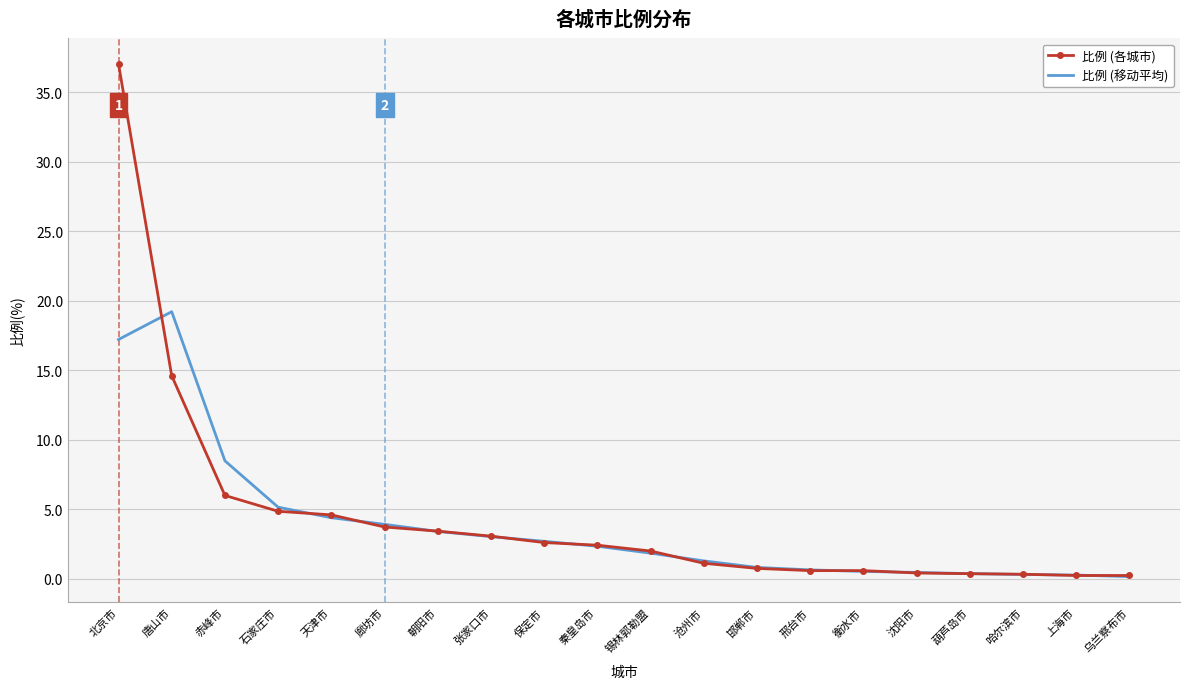

The 比例 (移动平均) series shows 28.6 at 唐山市. True or false?

False